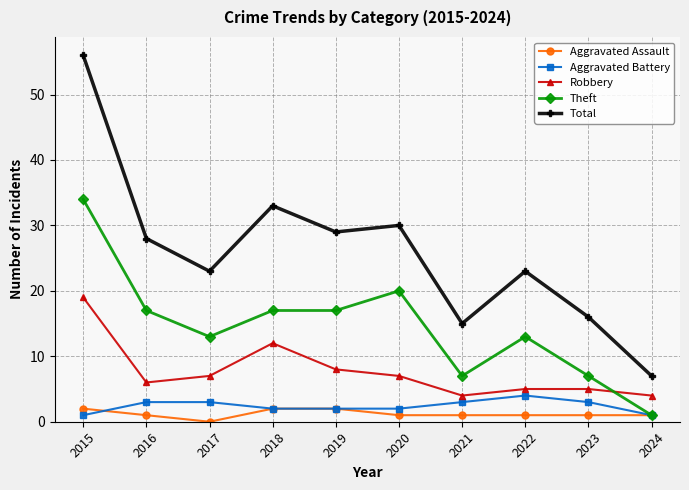

At which label does Total reach its minimum?

2024